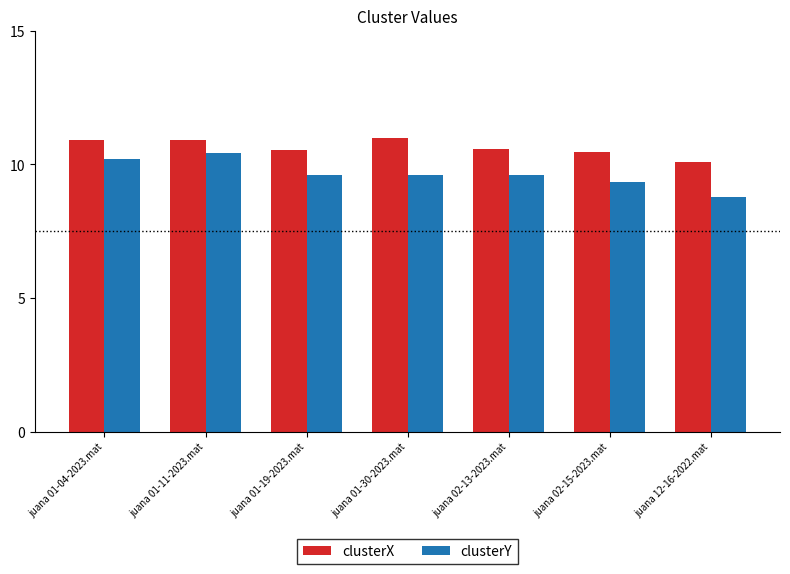

What is the approximate value of clusterX at juana 02-13-2023.mat?

10.6